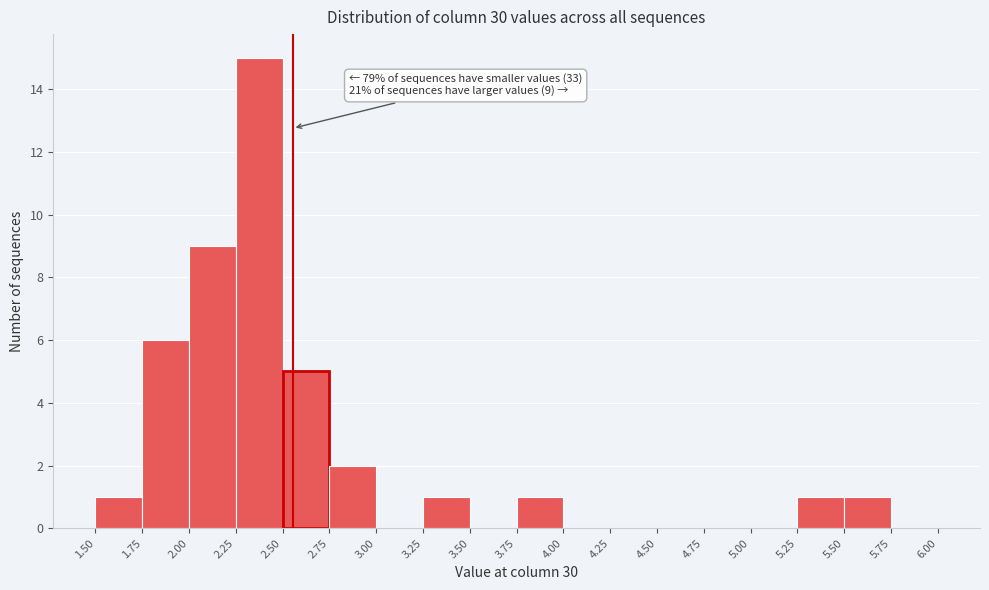

Which range on the x-axis has the tallest bar?

2.25 to 2.50